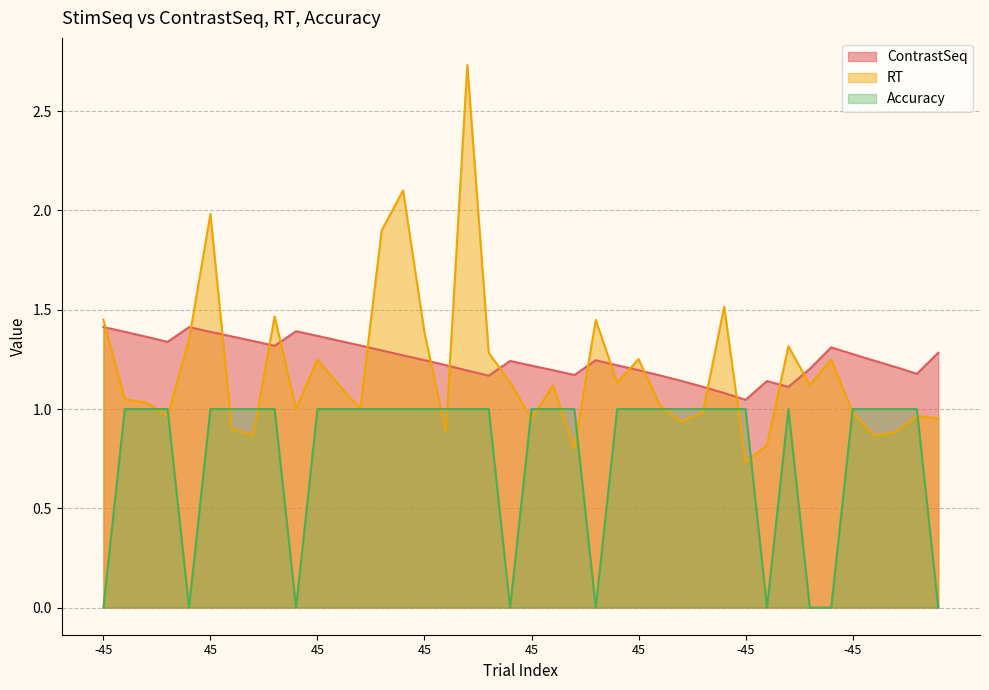

How many values in Accuracy are above zero?

31